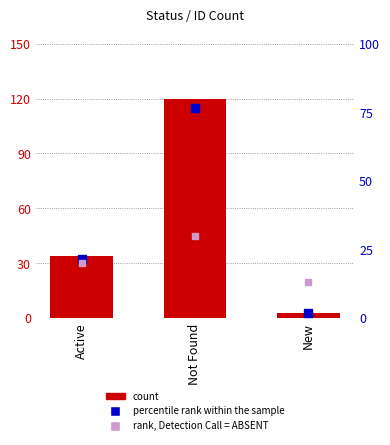

Which series has the largest total across all categories?

count